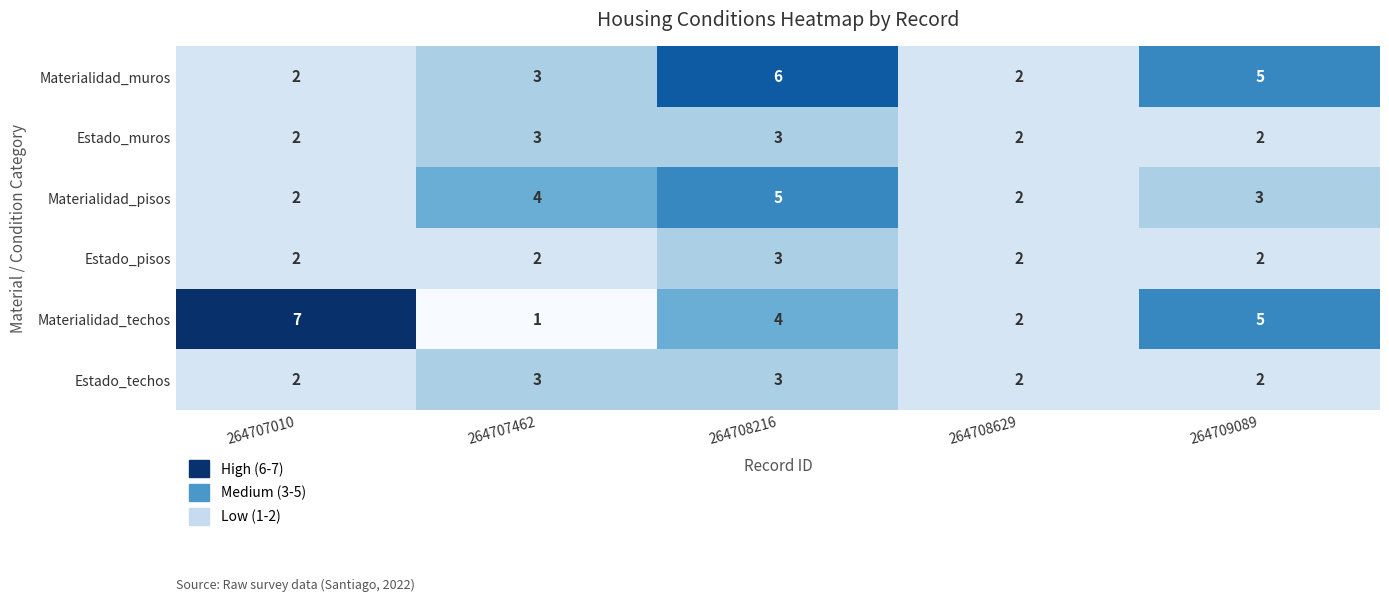

The value of Materialidad_muros at 264709089 is 2. True or false?

False